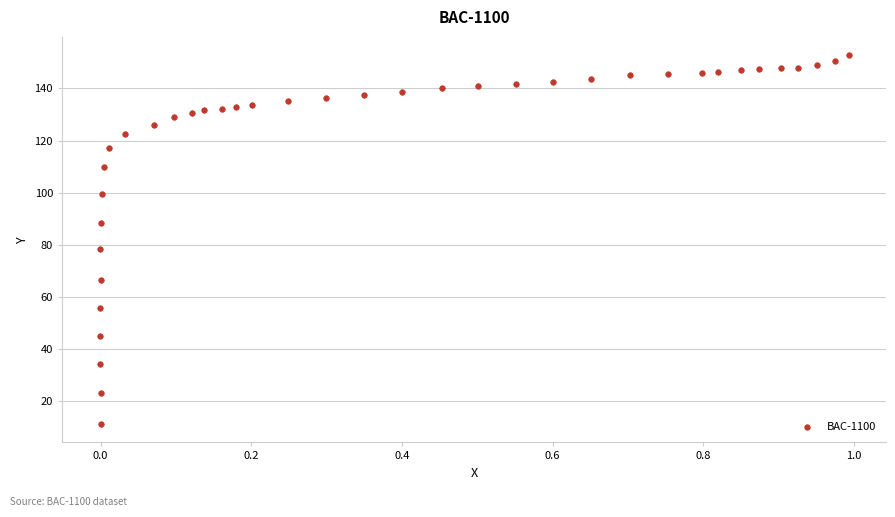

What is the range of X values (max minus min)?

1.0